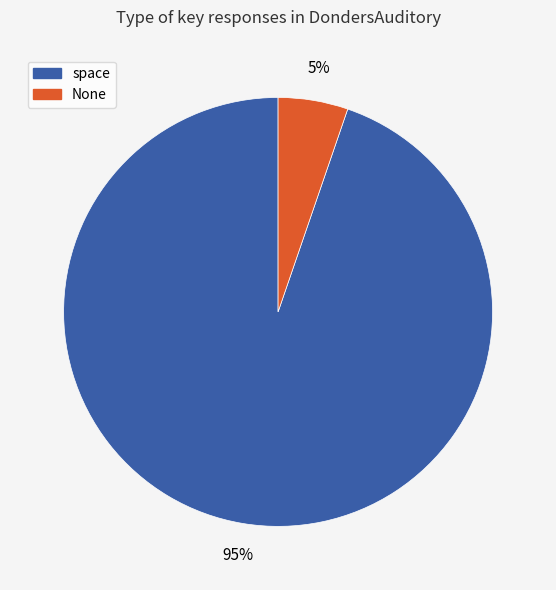

What is the largest slice in the pie chart?

space